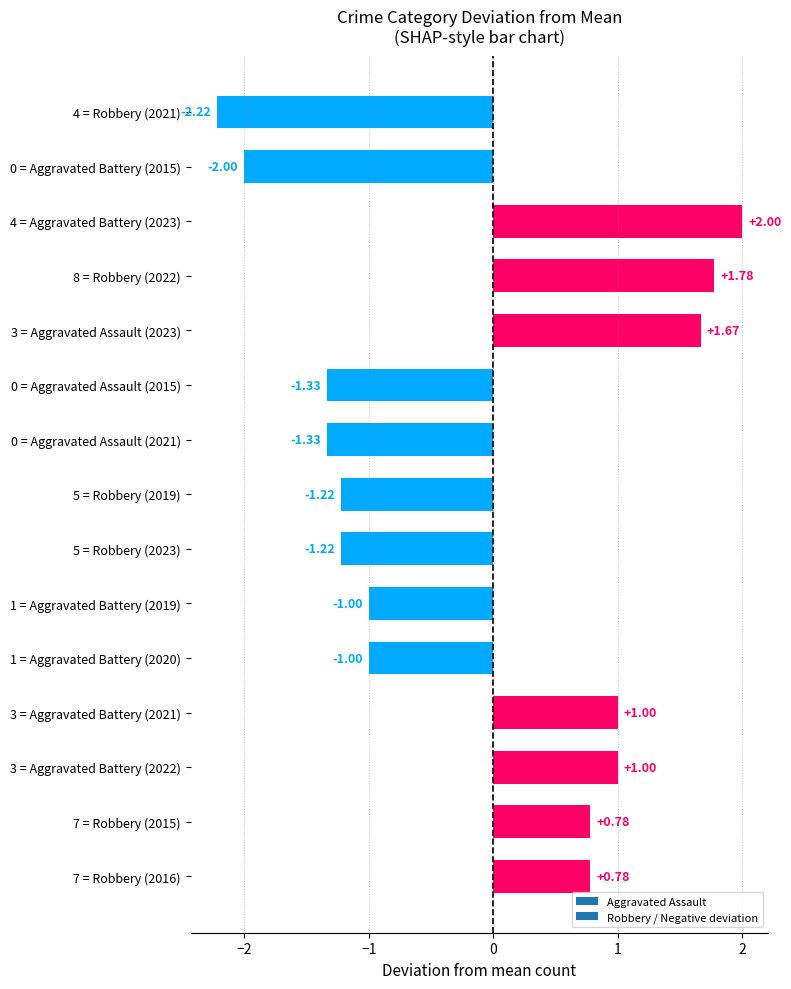

What is the difference between the maximum and minimum values?

4.2